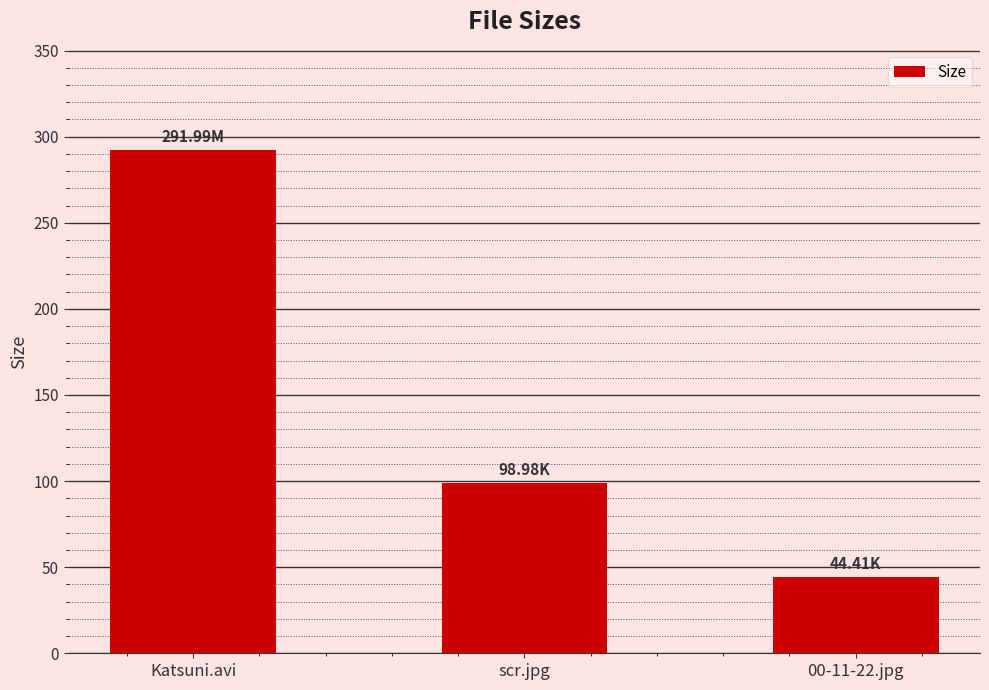

How many data points are above 98?

2